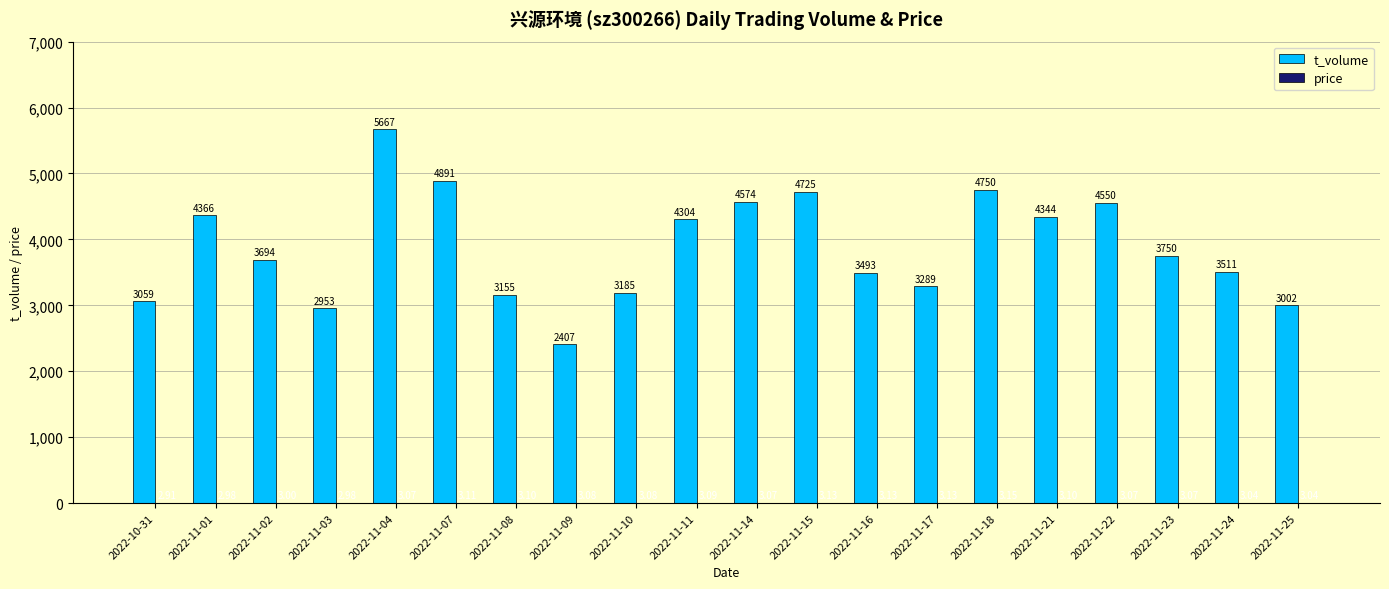

At which category is the sum across all series the highest?

2022-11-04